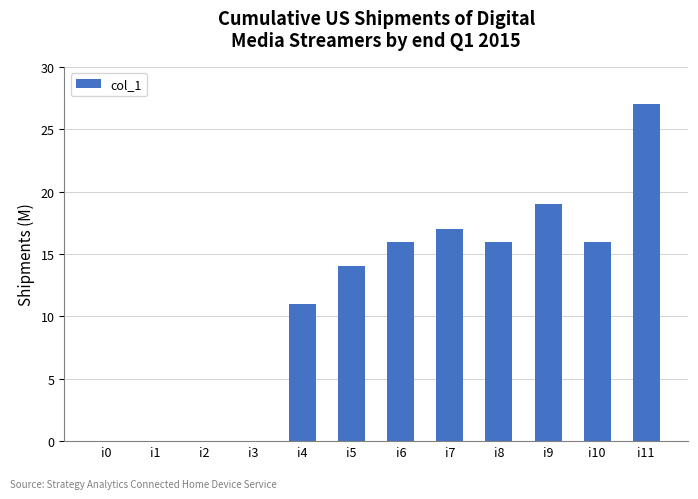

What is the change in value from i6 to i9?

+3